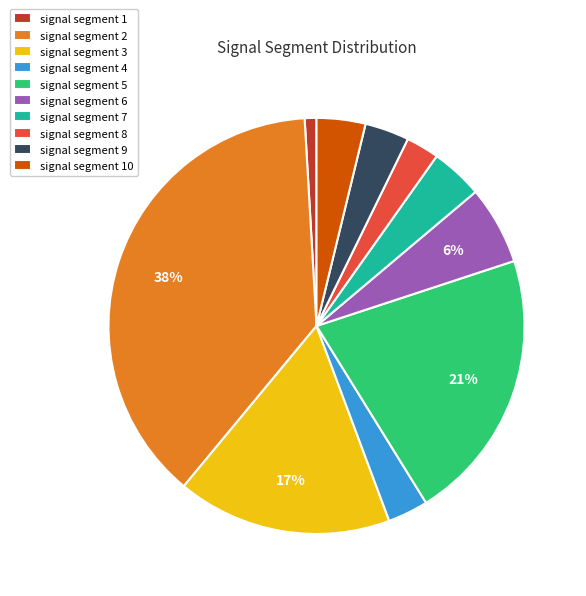

Which slice is the largest?

signal segment 2